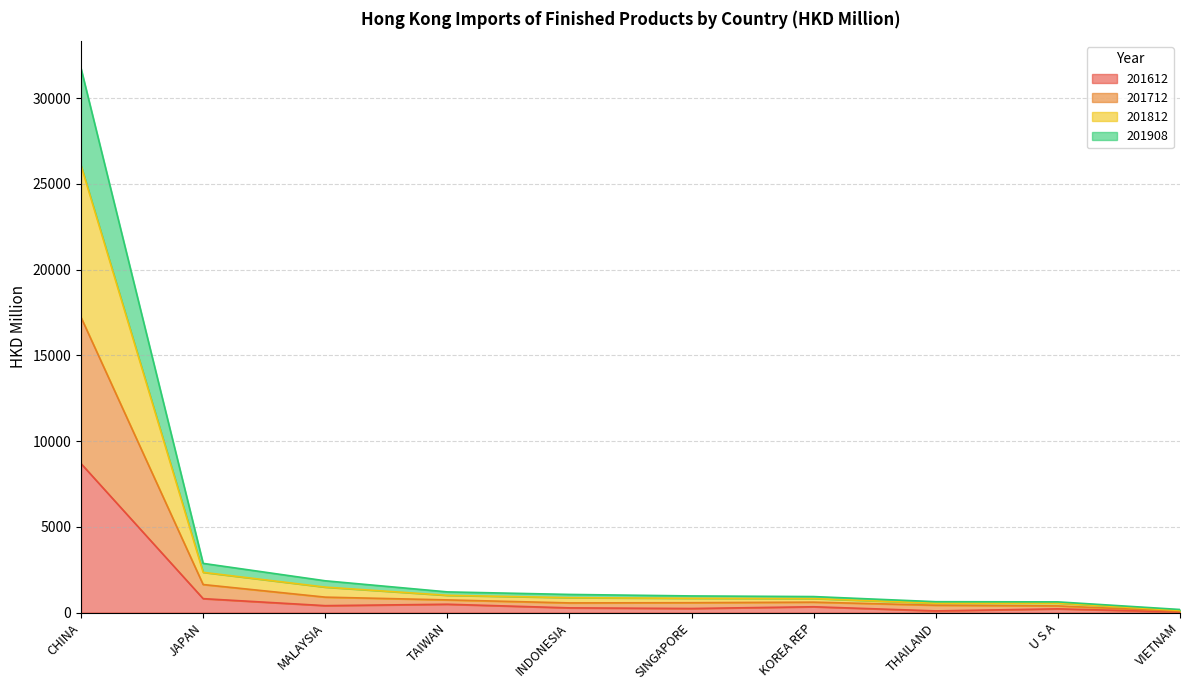

Which series has the largest total across all categories?

201812